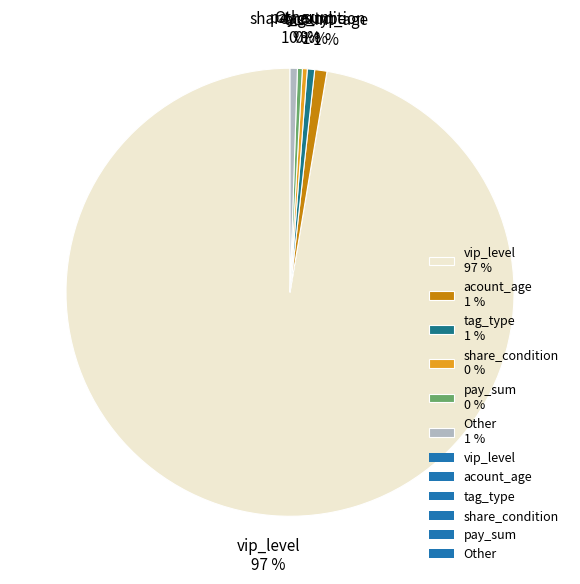

To the nearest percent, what portion does tag_type 1 % represent?

1%